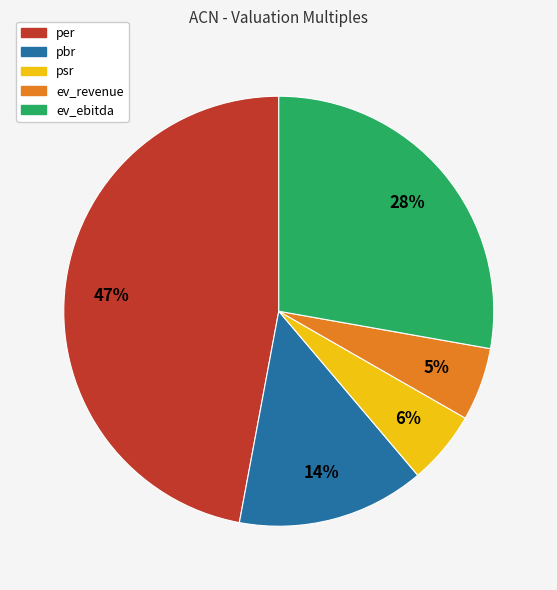

True or false: pbr accounts for 21% of the total.

False